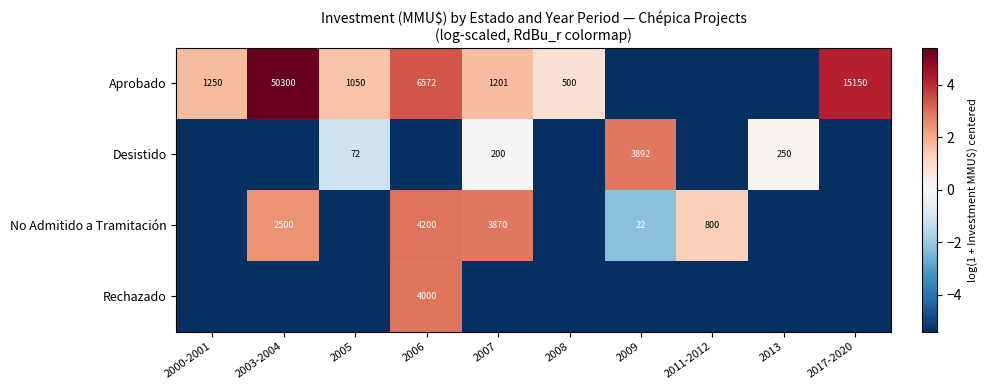

At 2011-2012, list the series in order from largest to smallest.

No Admitido a Tramitación, Aprobado, Desistido, Rechazado